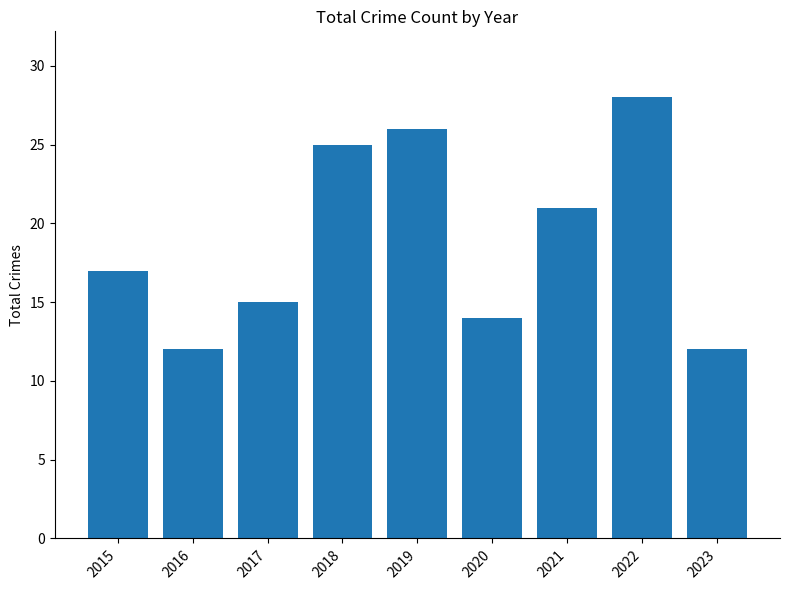

True or false: the data shows 3 at 2023.

False